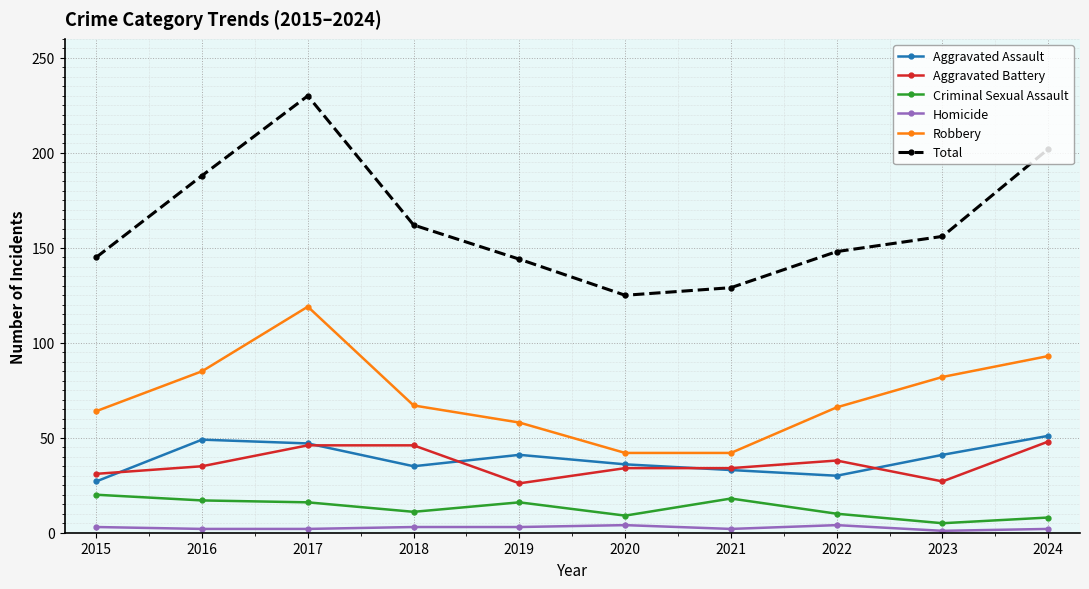

In Total, how many points are higher than both neighbors (excluding endpoints)?

1